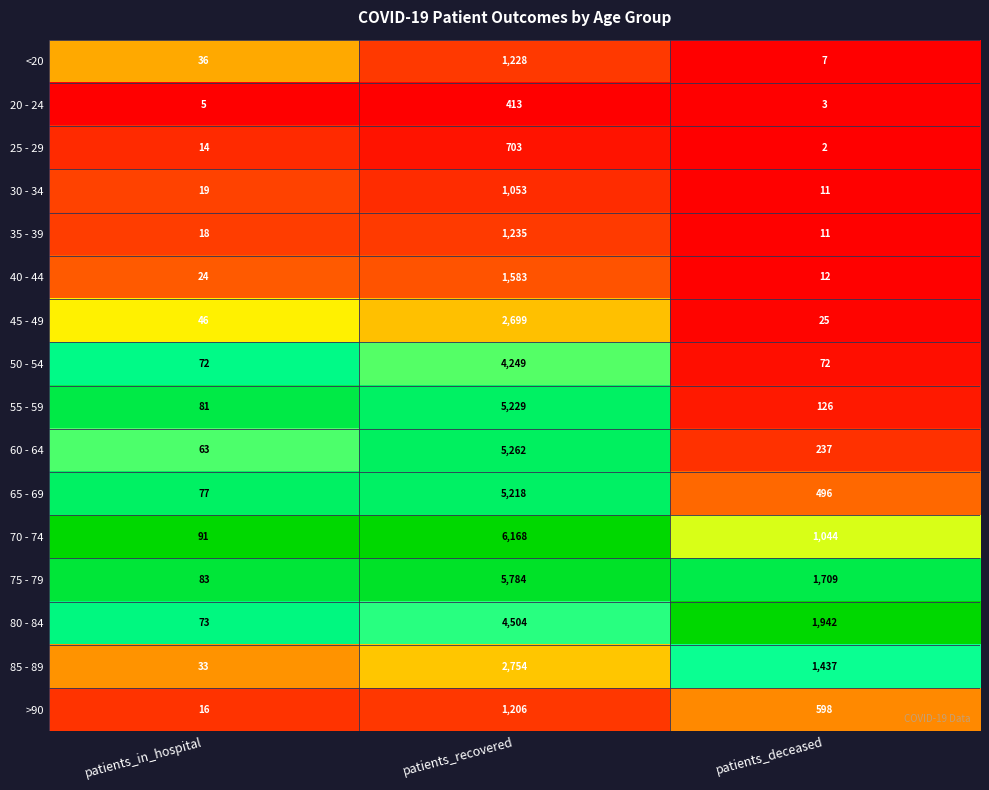

What is the difference between the second highest and minimum values in the 80 - 84 series?

1869